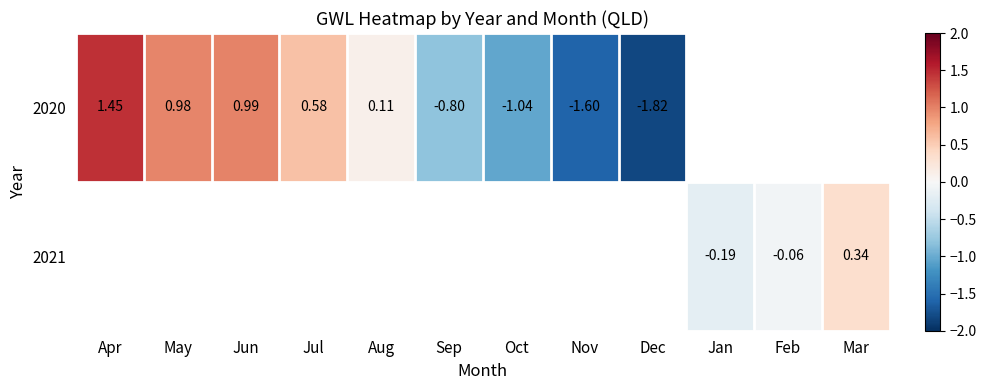

Which series has the widest spread of values?

2020